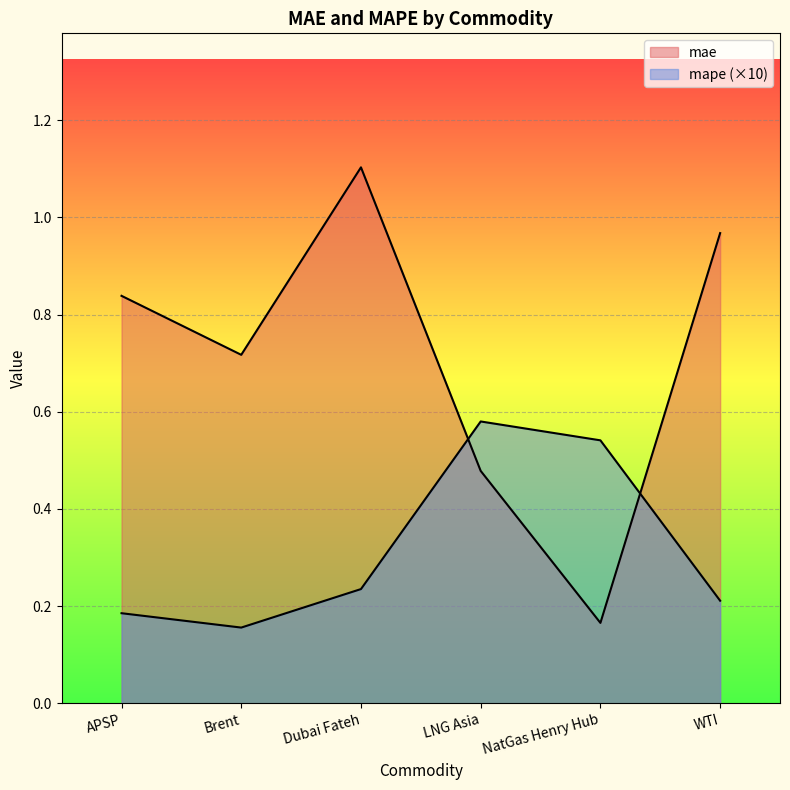

Which label corresponds to the smallest value in the chart?

Brent